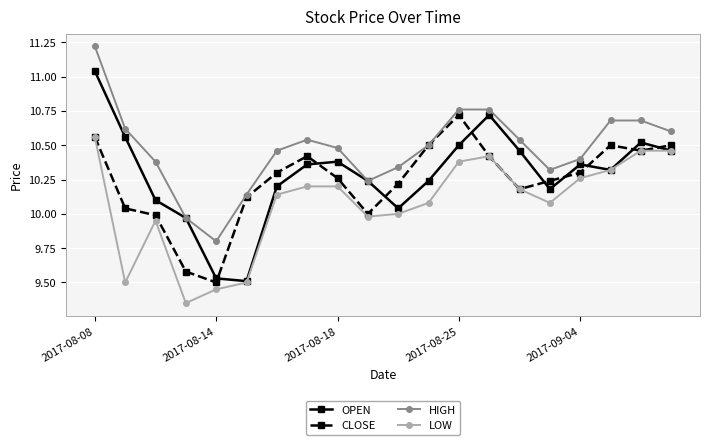

True or false: CLOSE has more than 0 points higher than both neighbors.

True